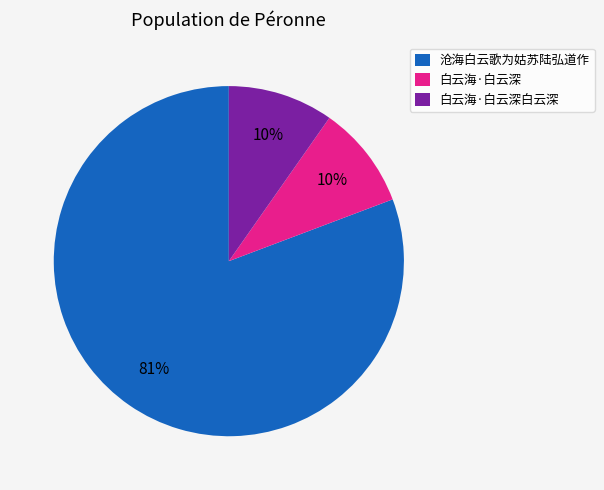

Which slice is the largest?

沧海白云歌为姑苏陆弘道作